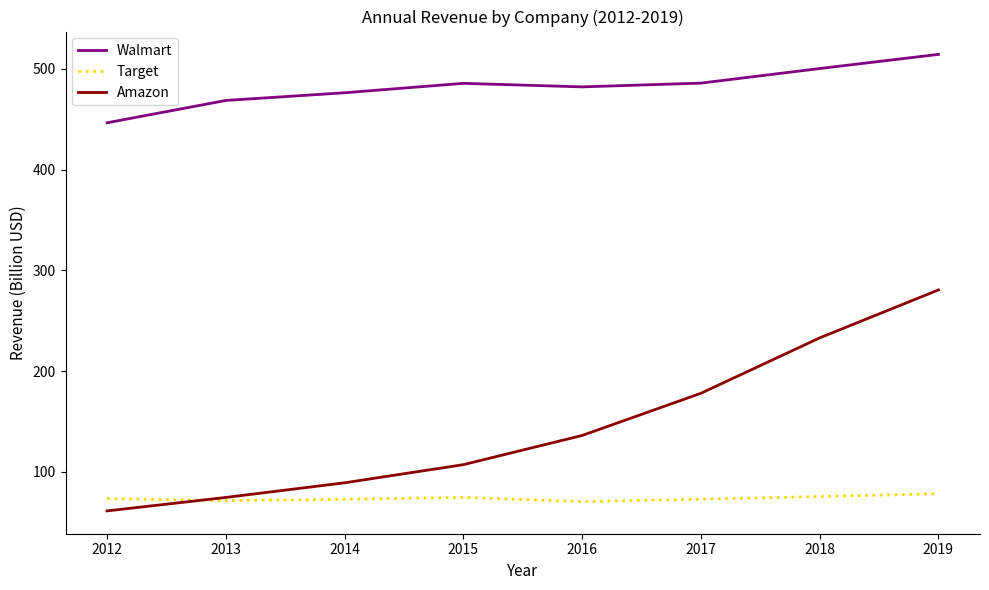

At 2015, list the series in order from largest to smallest.

Walmart, Amazon, Target